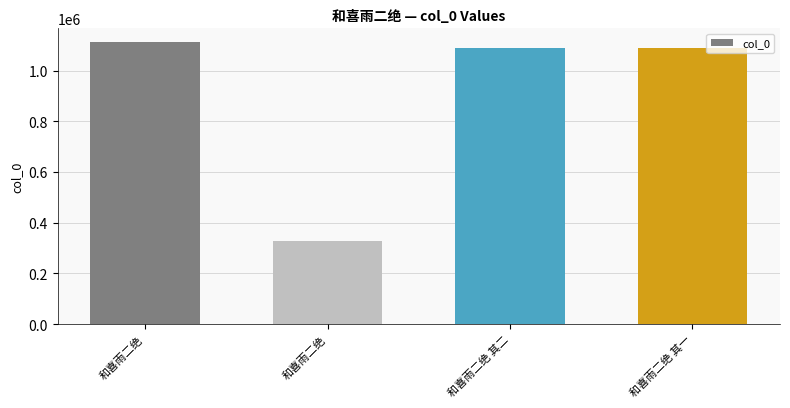

List the labels in order of value, smallest first.

和喜雨二绝, 和喜雨二绝 其一, 和喜雨二绝 其二, 和喜雨二绝